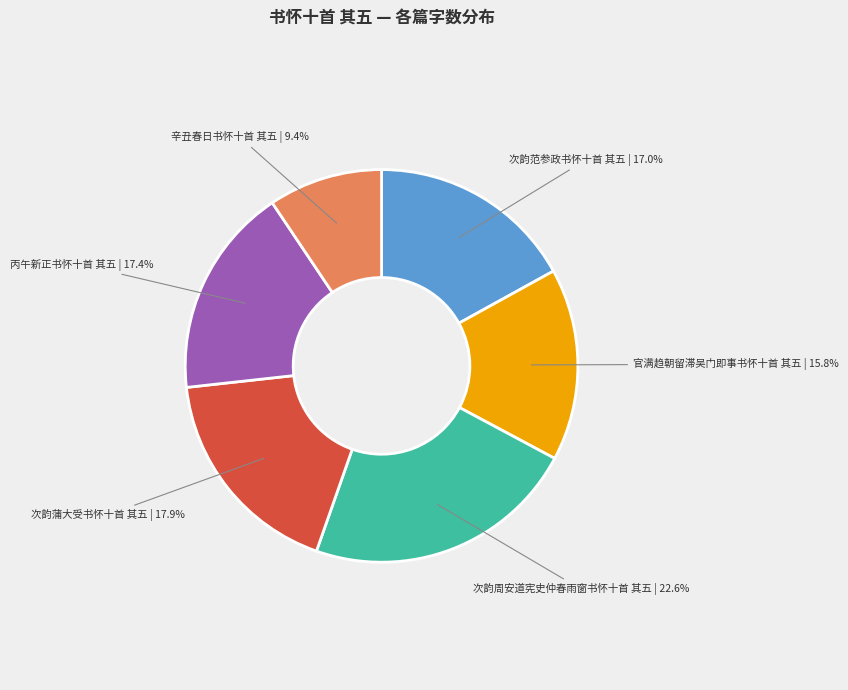

Is there a majority slice in this chart?

No